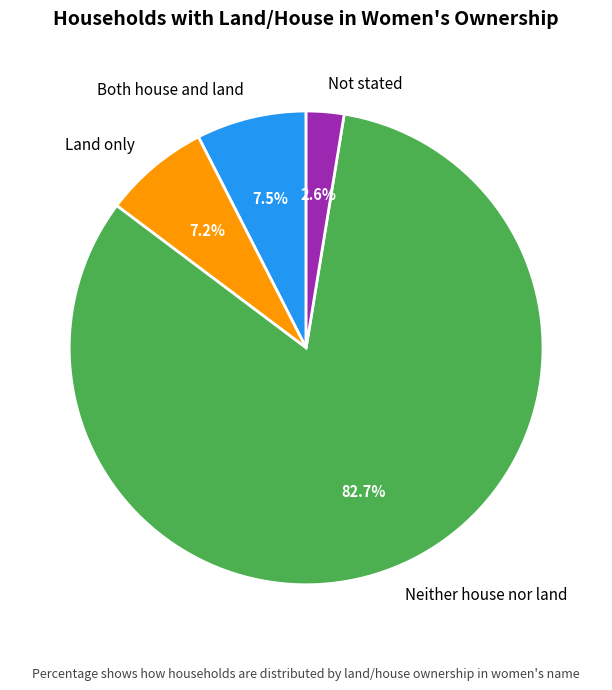

How many segments does this pie chart have?

4